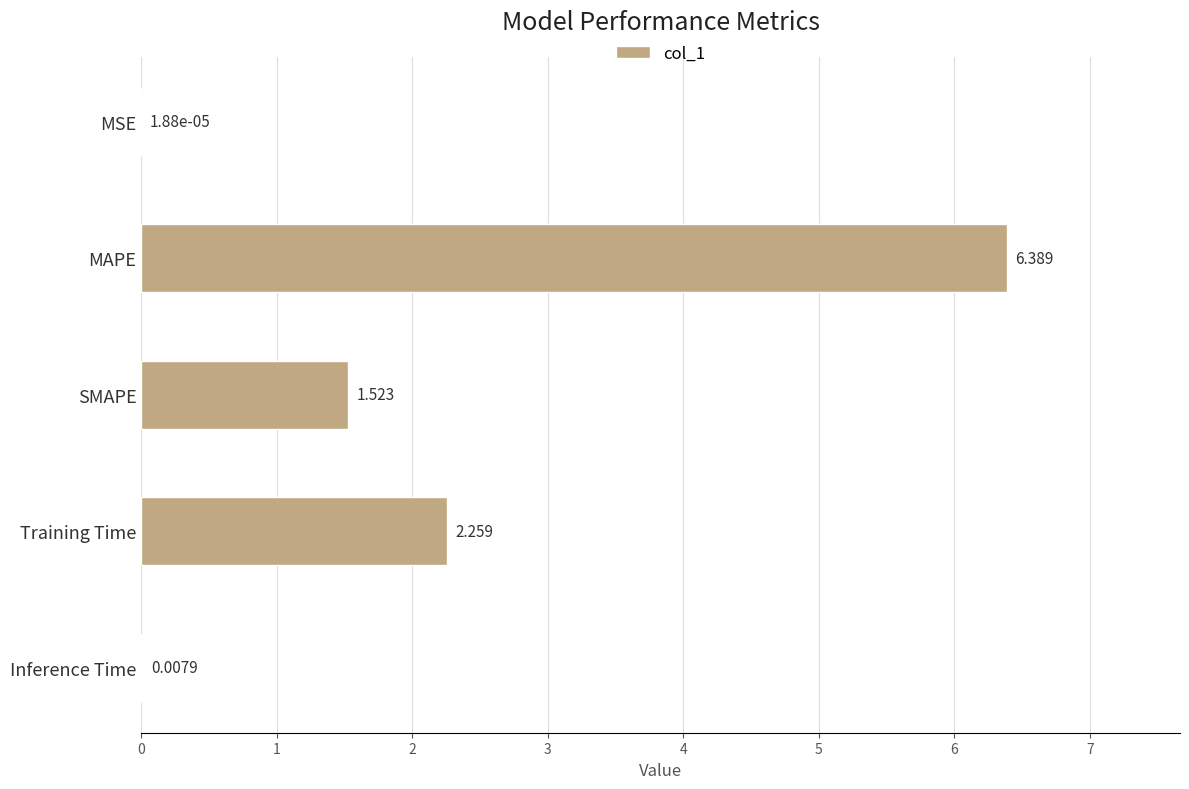

How many values exceed 1?

3